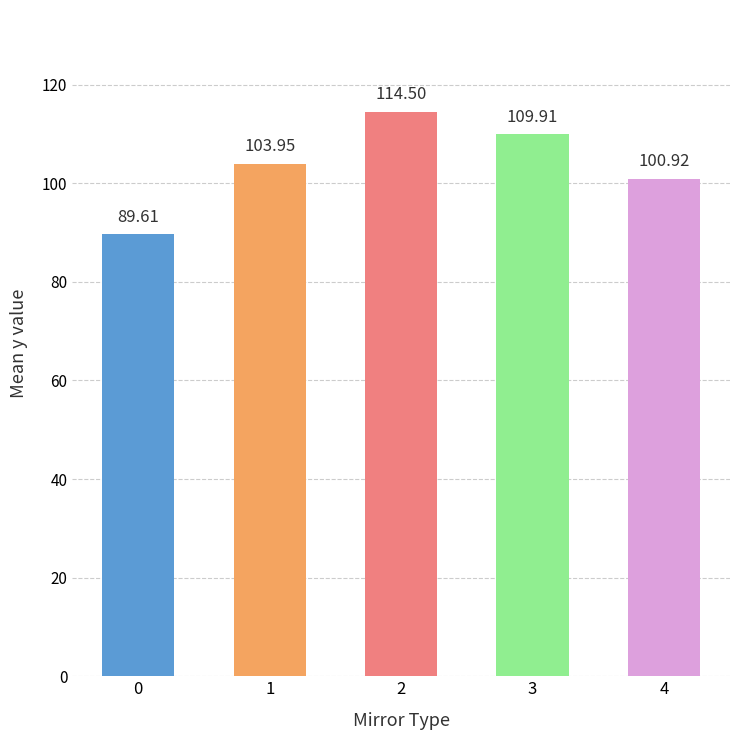

What is the sum of all values?

518.9